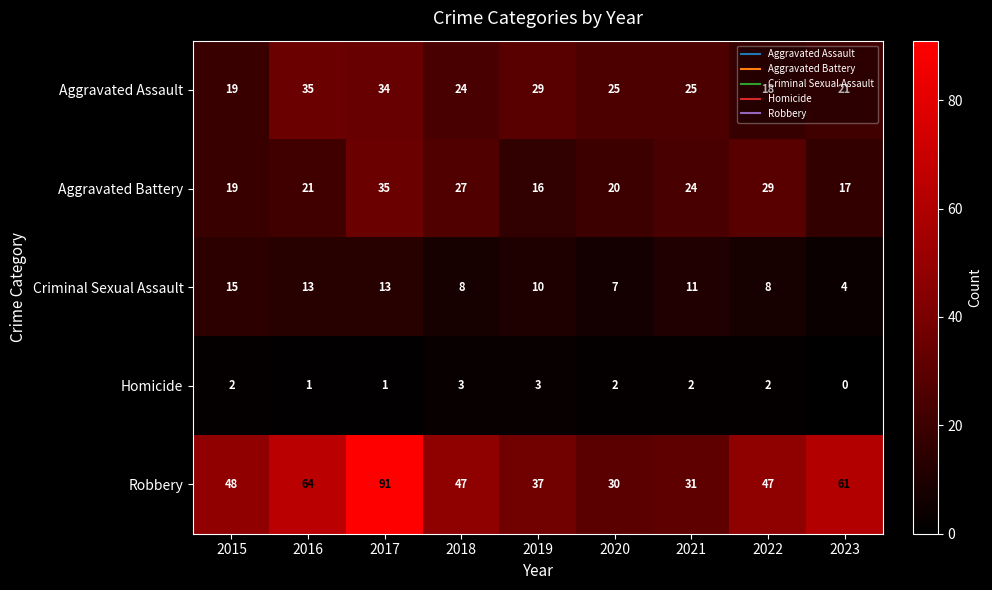

What is the greatest value displayed?

91